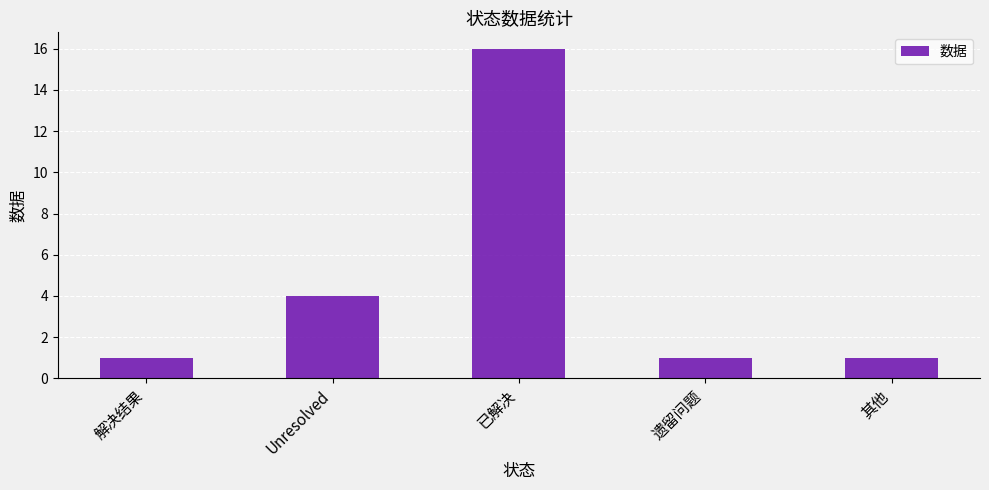

At which category does the chart reach its peak across all series?

已解决